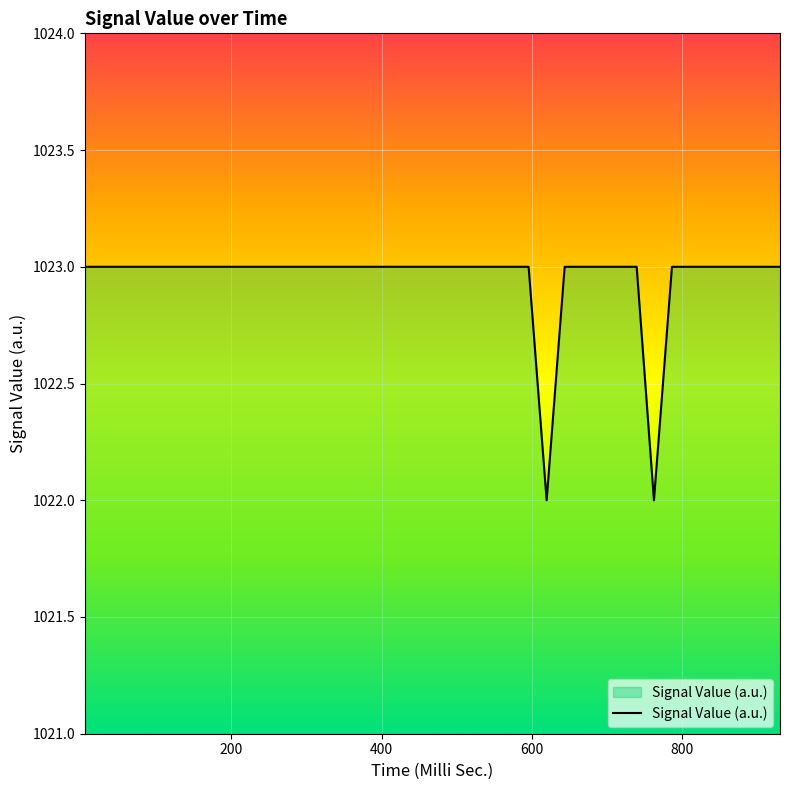

What is the difference between the maximum and minimum values?

1